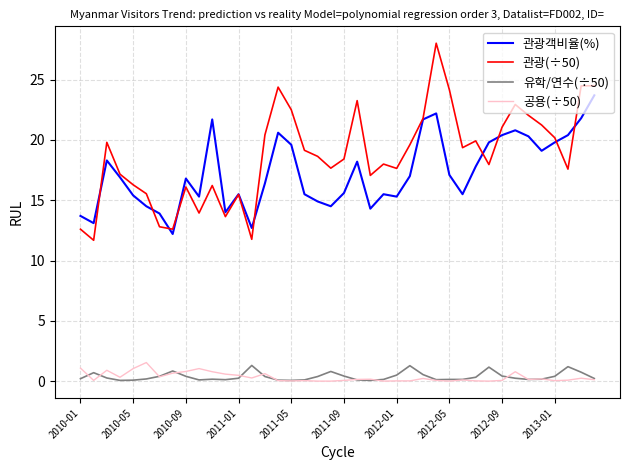

What are all the series names shown in the legend?

관광객비율(%), 관광(÷50), 유학/연수(÷50), 공용(÷50)